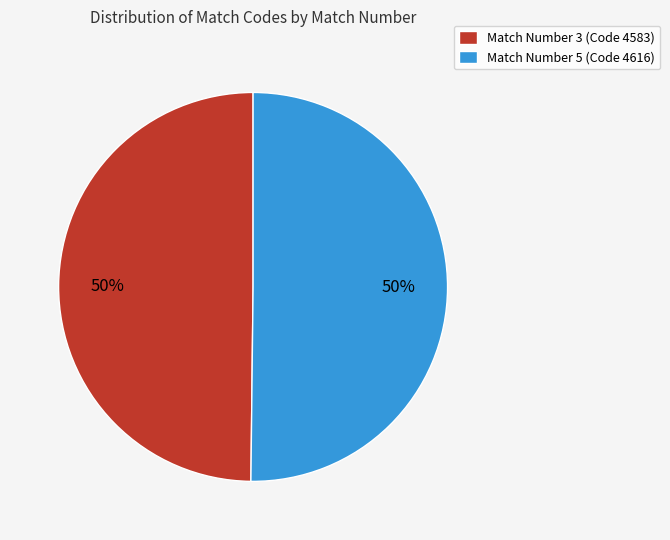

Combined, do Match Number 3 (Code 4583) and Match Number 5 (Code 4616) account for over 50%?

Yes